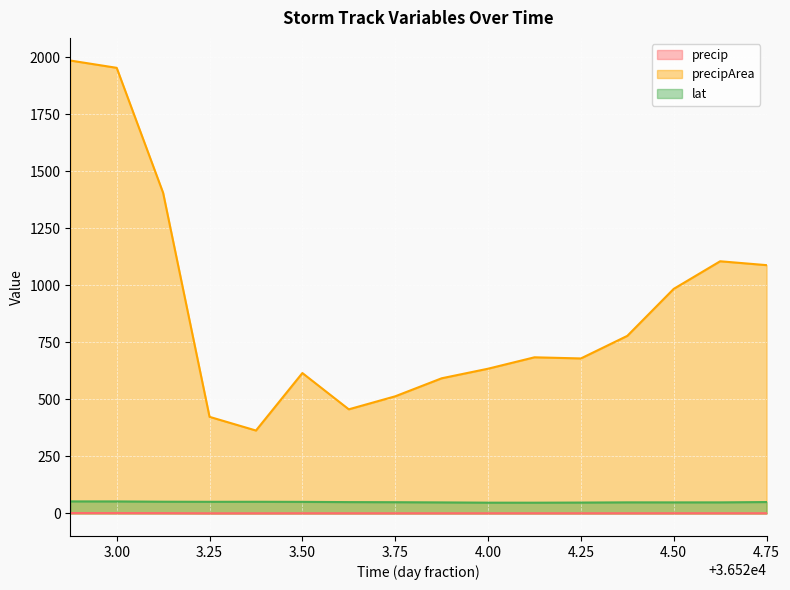

What are all the series names shown in the legend?

precip, precipArea, lat